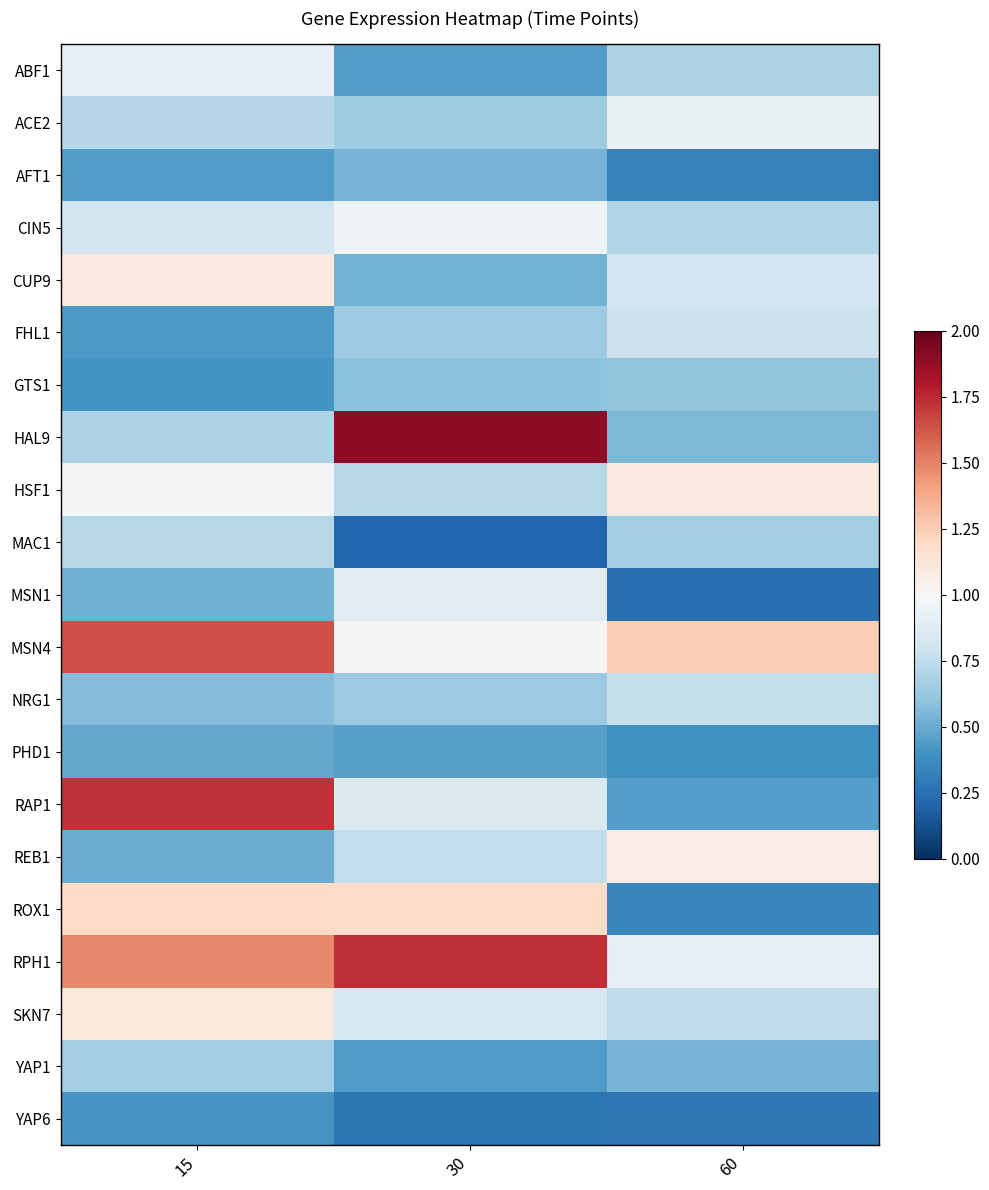

Which series has the largest range (max minus min)?

HAL9